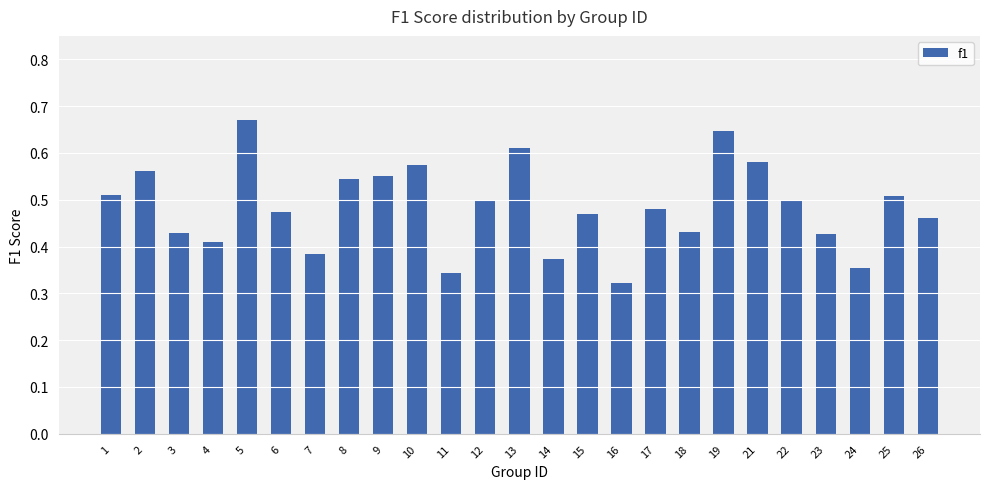

At which label is the value closest to 0?

16